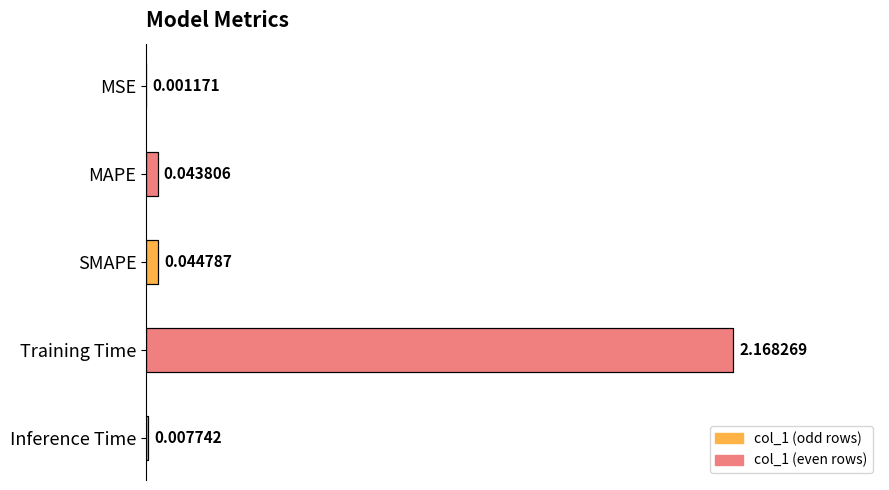

Between Training Time and Inference Time, which is larger?

Training Time